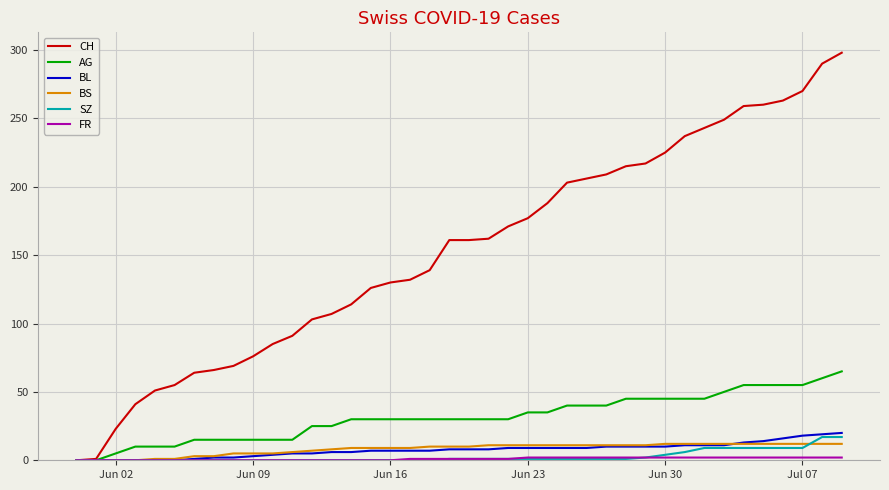

Which series has the largest total across all categories?

CH